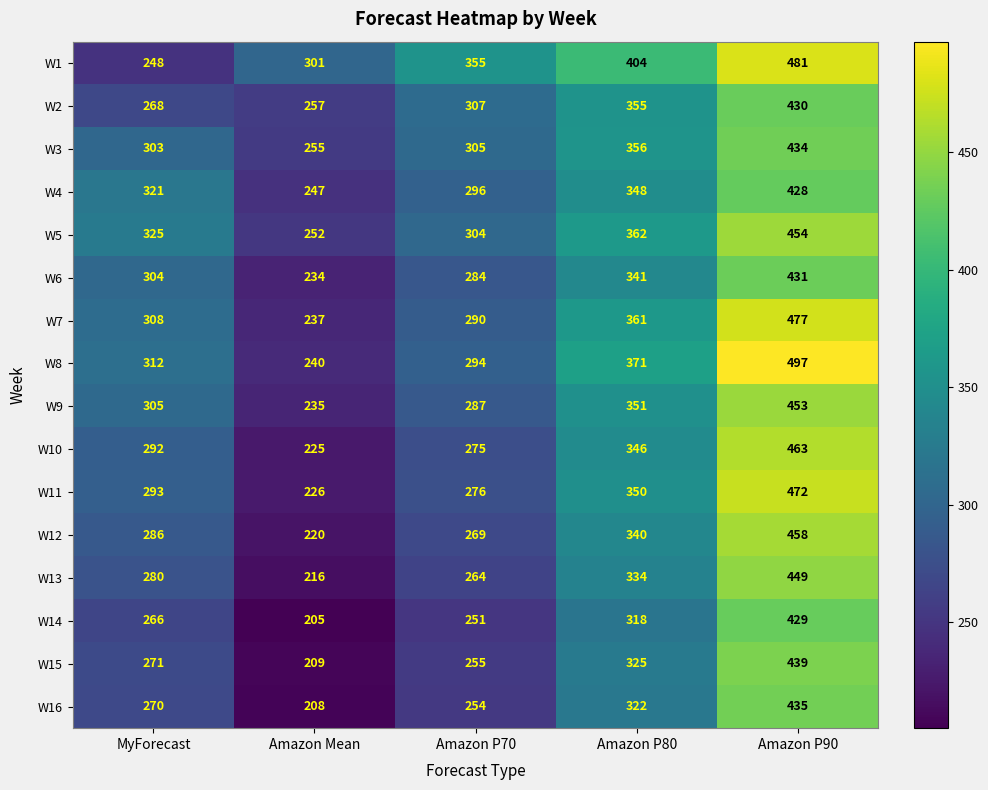

What is the difference between the W2 values at Amazon Mean and Amazon P70?

50